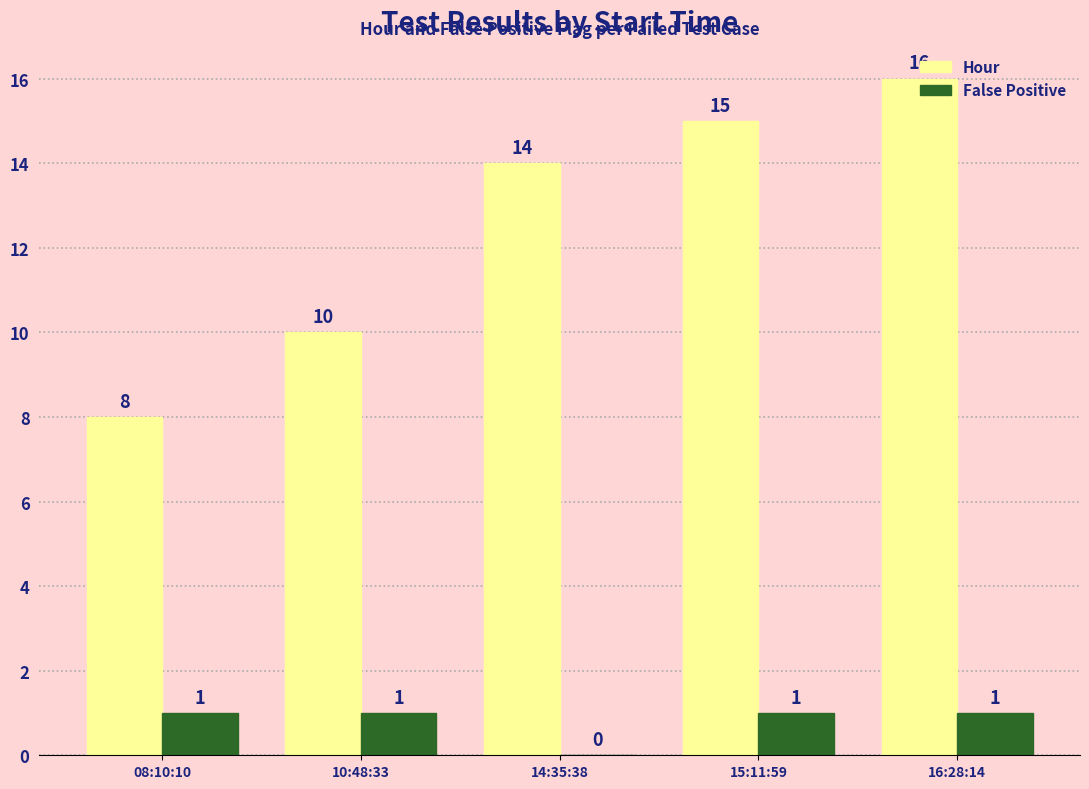

The Hour series shows 17 at 10:48:33. True or false?

False